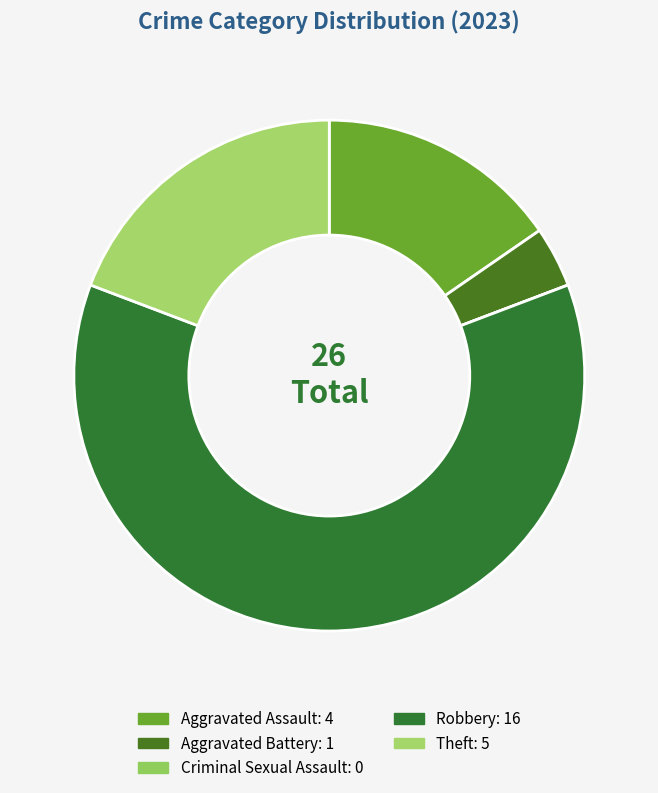

To the nearest percent, what is the average slice percentage?

20%